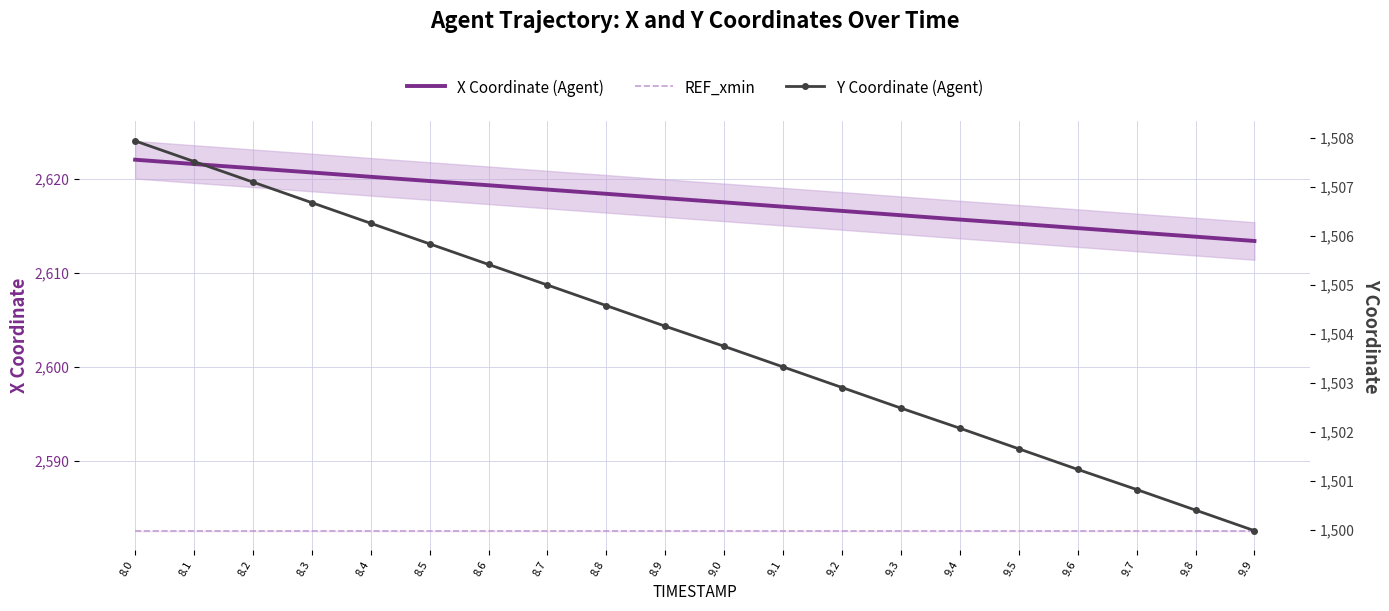

Which category has the lowest value in the Y Coordinate (Agent) series?

9.9